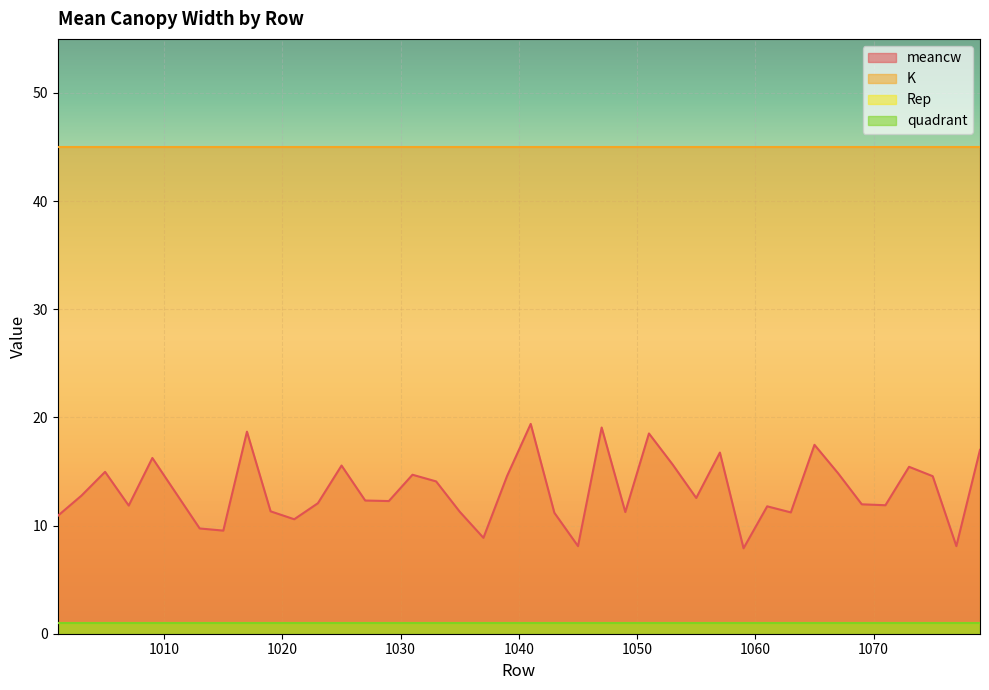

Reading left to right, list all the values displayed in this chart.

meancw: 1001=10.9	1003=12.8	1005=15.0	1007=11.8	1009=16.2	1013=9.7	1015=9.5	1017=18.7	1019=11.3	1021=10.6	1023=12.1	1025=15.6	1027=12.3	1029=12.3	1031=14.7	1033=14.1	1035=11.3	1037=8.9	1039=14.6	1041=19.4	1043=11.2	1045=8.1	1047=19.1	1049=11.2	1051=18.5	1053=15.7	1055=12.6	1057=16.8	1059=7.9	1061=11.8	1063=11.2	1065=17.5	1067=14.8	1069=12.0	1071=11.9	1073=15.4	1075=14.6	1077=8.1	1079=17.0
K: 1001=45.0	1003=45.0	1005=45.0	1007=45.0	1009=45.0	1013=45.0	1015=45.0	1017=45.0	1019=45.0	1021=45.0	1023=45.0	1025=45.0	1027=45.0	1029=45.0	1031=45.0	1033=45.0	1035=45.0	1037=45.0	1039=45.0	1041=45.0	1043=45.0	1045=45.0	1047=45.0	1049=45.0	1051=45.0	1053=45.0	1055=45.0	1057=45.0	1059=45.0	1061=45.0	1063=45.0	1065=45.0	1067=45.0	1069=45.0	1071=45.0	1073=45.0	1075=45.0	1077=45.0	1079=45.0
Rep: 1001=1.0	1003=1.0	1005=1.0	1007=1.0	1009=1.0	1013=1.0	1015=1.0	1017=1.0	1019=1.0	1021=1.0	1023=1.0	1025=1.0	1027=1.0	1029=1.0	1031=1.0	1033=1.0	1035=1.0	1037=1.0	1039=1.0	1041=1.0	1043=1.0	1045=1.0	1047=1.0	1049=1.0	1051=1.0	1053=1.0	1055=1.0	1057=1.0	1059=1.0	1061=1.0	1063=1.0	1065=1.0	1067=1.0	1069=1.0	1071=1.0	1073=1.0	1075=1.0	1077=1.0	1079=1.0
quadrant: 1001=1.0	1003=1.0	1005=1.0	1007=1.0	1009=1.0	1013=1.0	1015=1.0	1017=1.0	1019=1.0	1021=1.0	1023=1.0	1025=1.0	1027=1.0	1029=1.0	1031=1.0	1033=1.0	1035=1.0	1037=1.0	1039=1.0	1041=1.0	1043=1.0	1045=1.0	1047=1.0	1049=1.0	1051=1.0	1053=1.0	1055=1.0	1057=1.0	1059=1.0	1061=1.0	1063=1.0	1065=1.0	1067=1.0	1069=1.0	1071=1.0	1073=1.0	1075=1.0	1077=1.0	1079=1.0